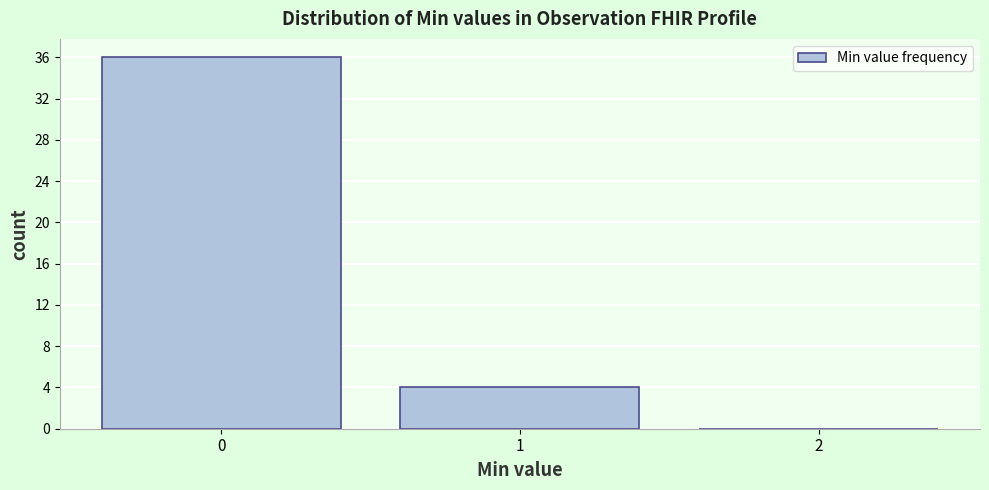

Reading left to right, list every bar in this chart as the range it spans on the x-axis followed by its height. The values are not printed on the chart, so give them approximately, as read against the axis.

-0.5 to 0.5: 36
0.5 to 1.5: 4
1.5 to 2.5: 0